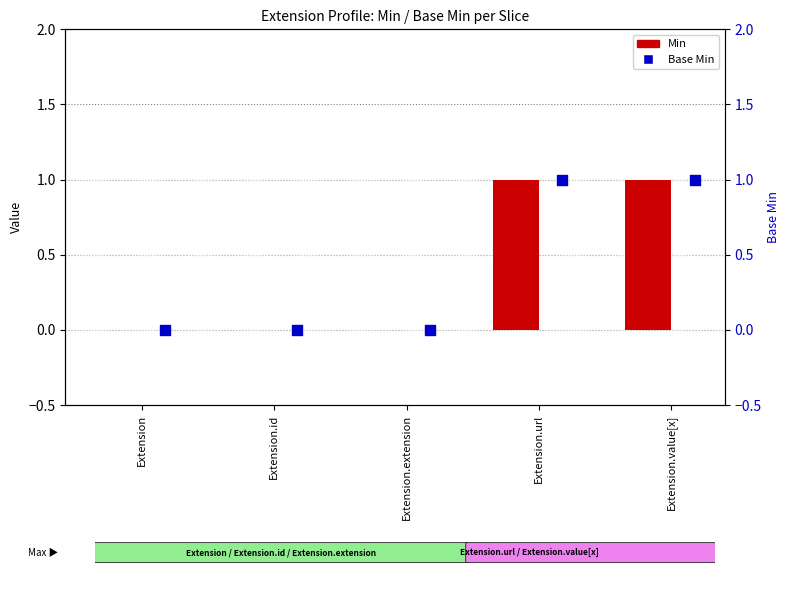

Which series contains the lowest Y value?

Min